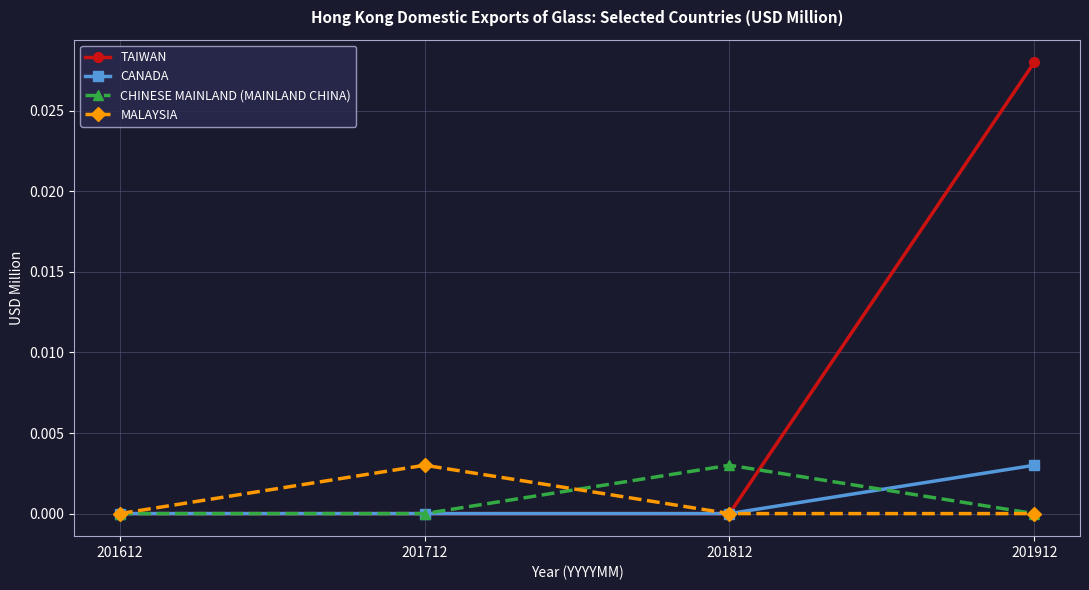

At which category is the sum across all series the highest?

201912